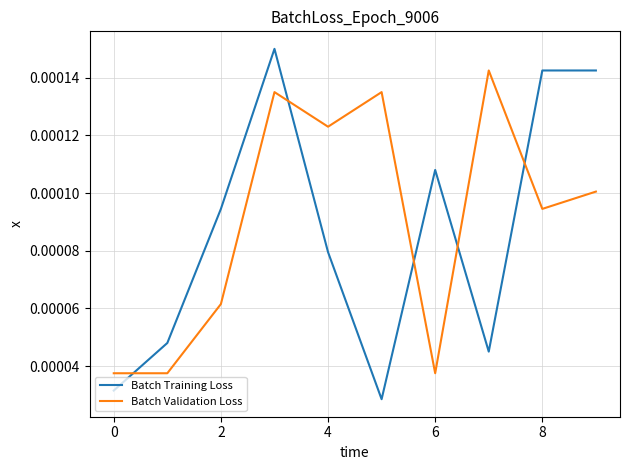

True or false: Batch Training Loss and Batch Validation Loss cross at least once.

True